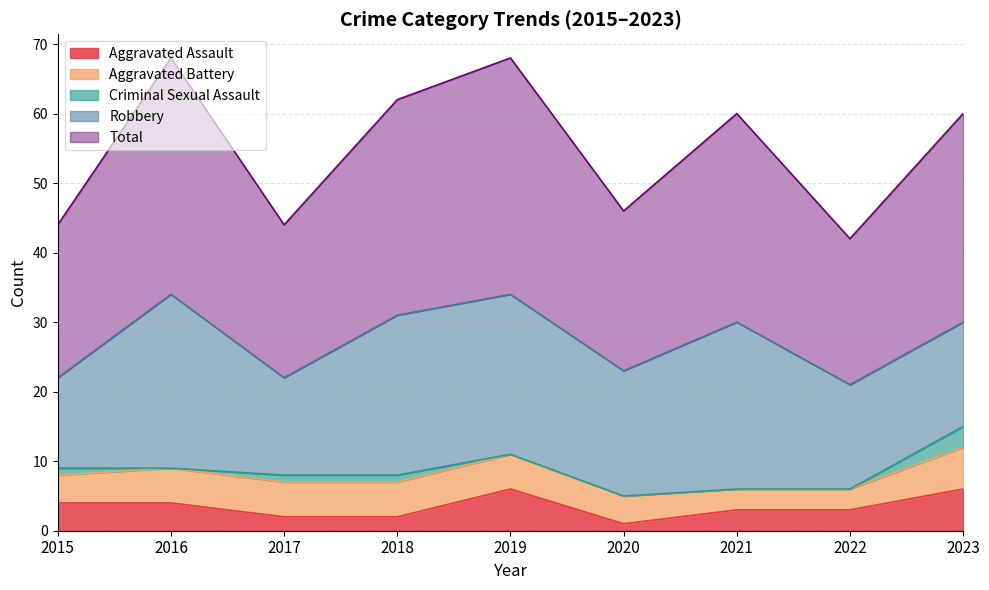

Between 2017 and 2020, which is larger?

2017